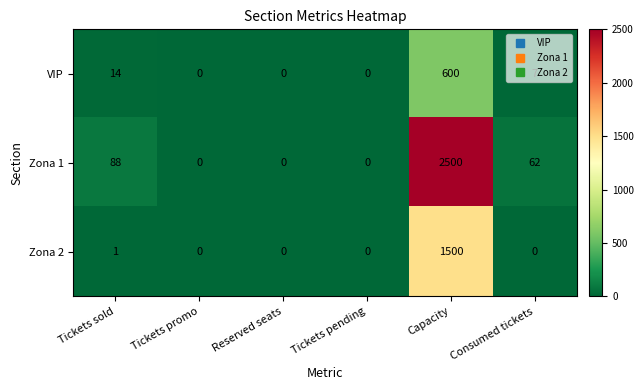

List the series in order of their overall mean, lowest first.

VIP, Zona 2, Zona 1